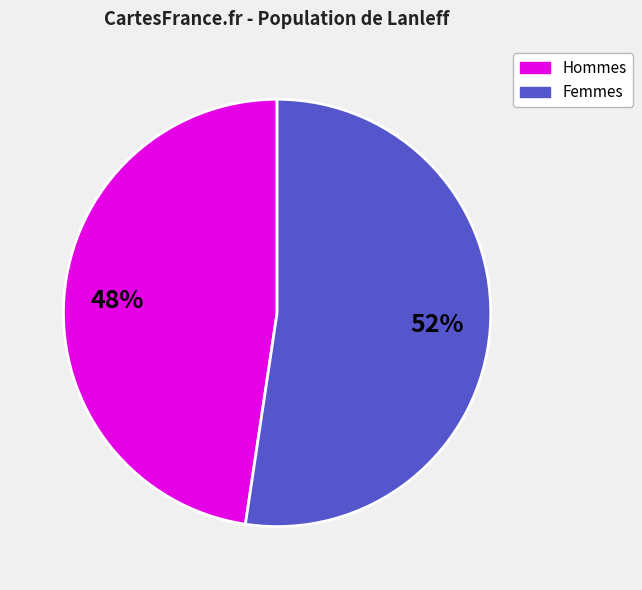

Is there any slice that represents more than half of the pie?

Yes